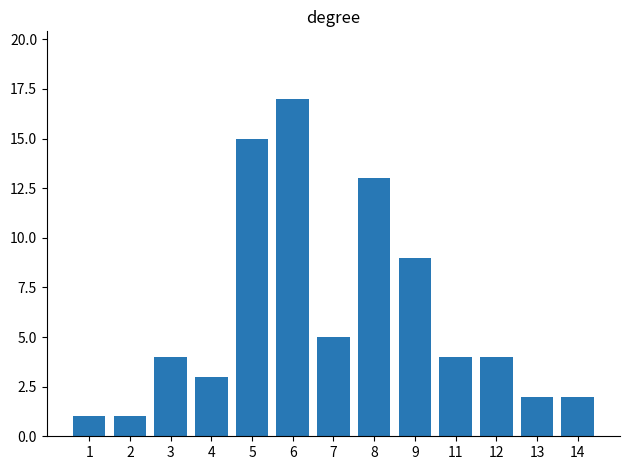

Between 8 and 5, which is larger?

5